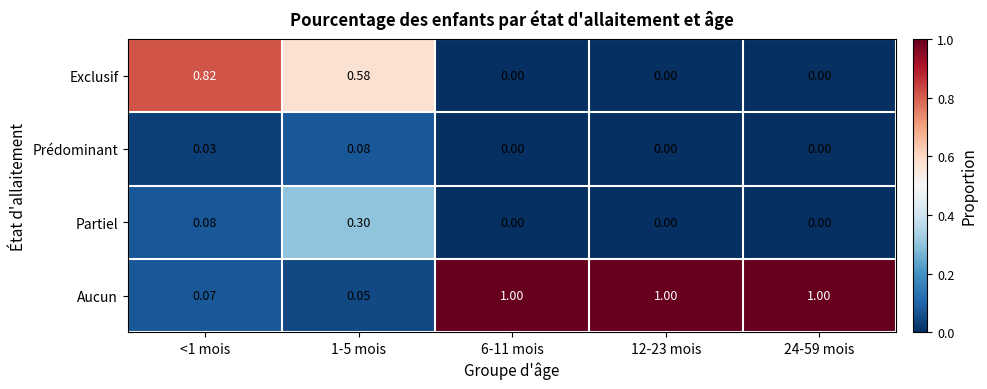

Between <1 mois and 1-5 mois, which series saw the biggest shift?

Exclusif